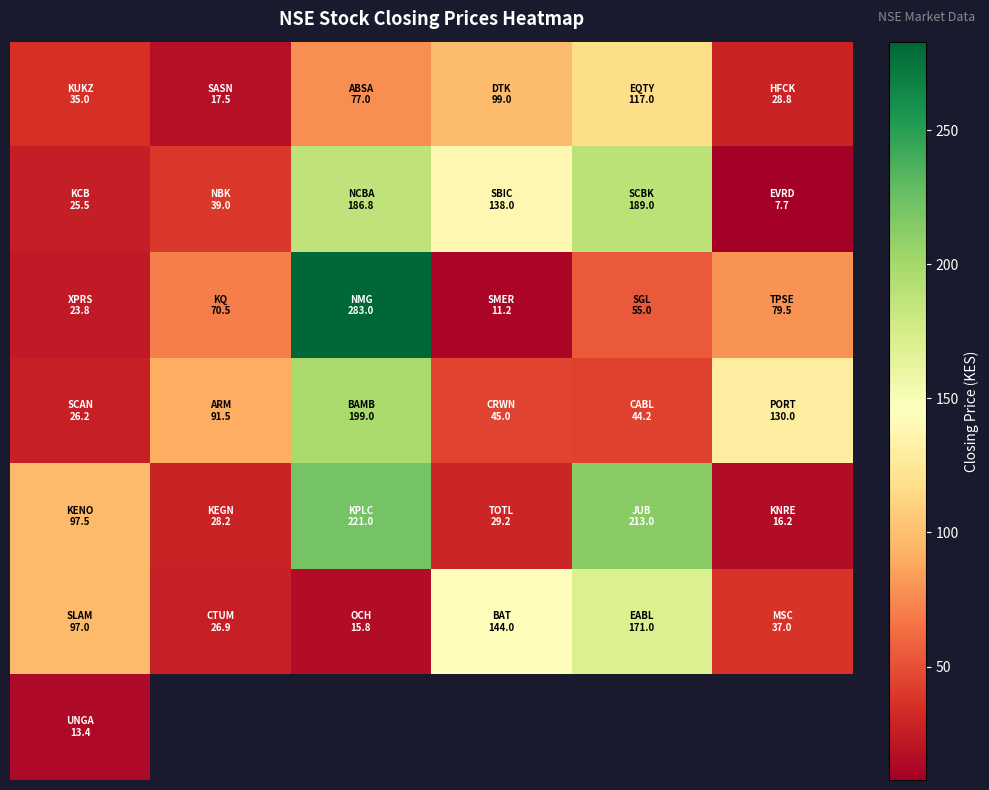

What is the difference between the highest and lowest values at 5?

122.3